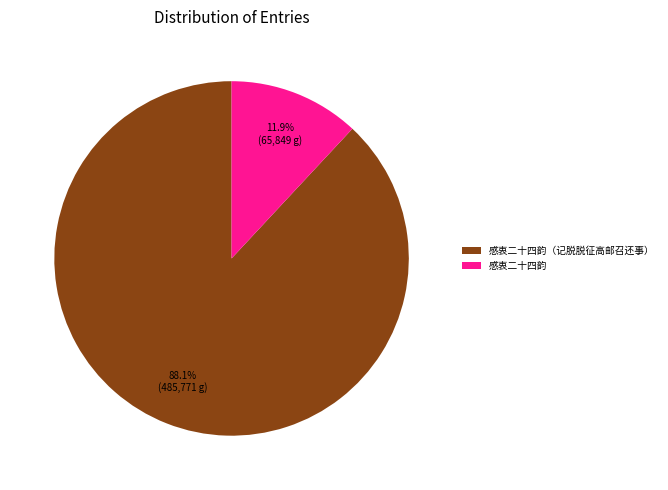

Which slice is the smallest?

感衷二十四韵